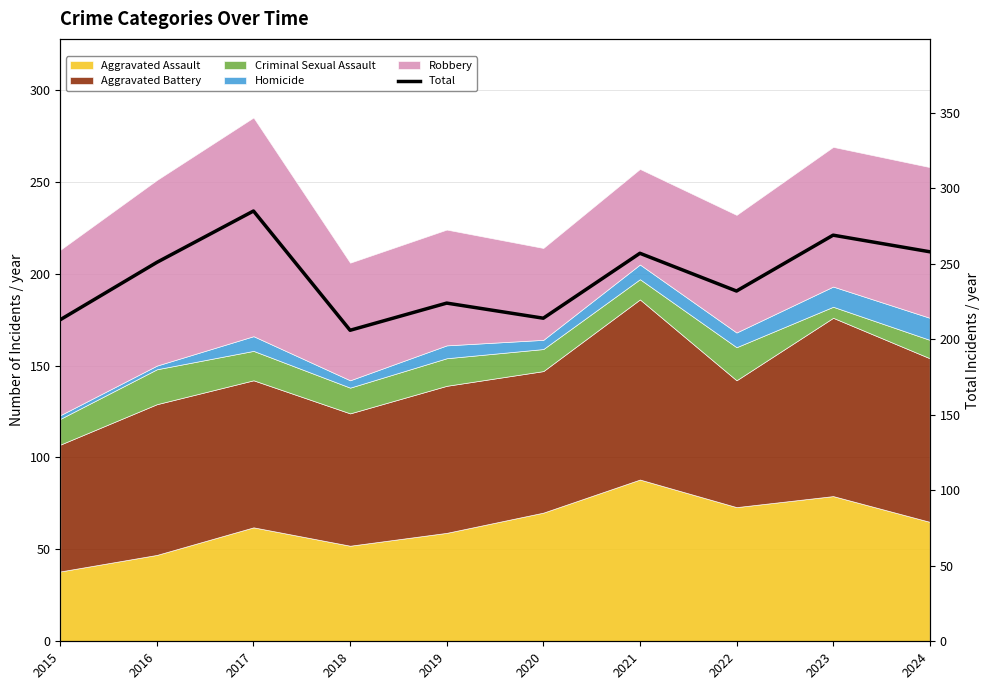

Count the number of categories in the chart.

10